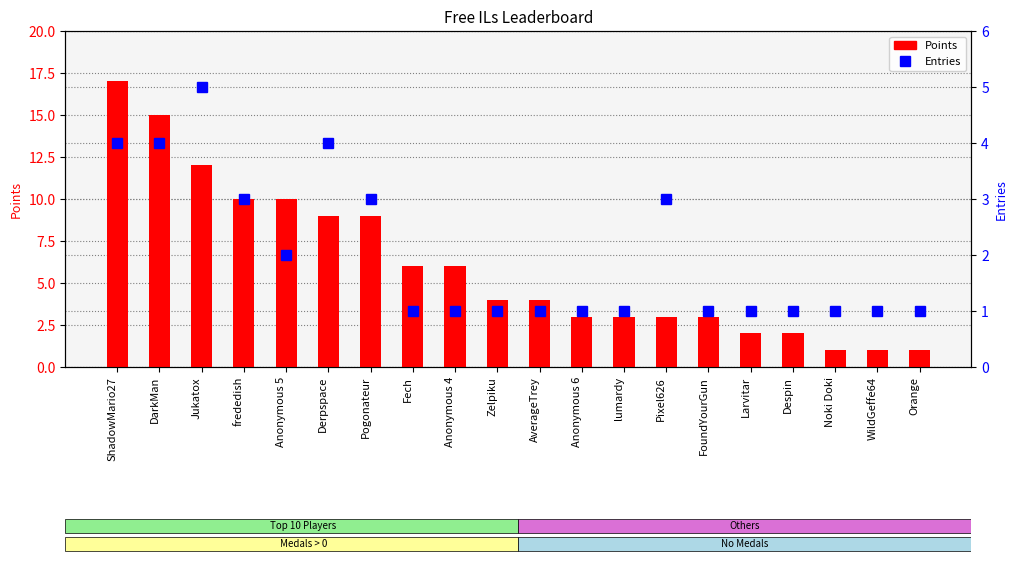

What is the difference between the highest and lowest values at ShadowMario27?

13